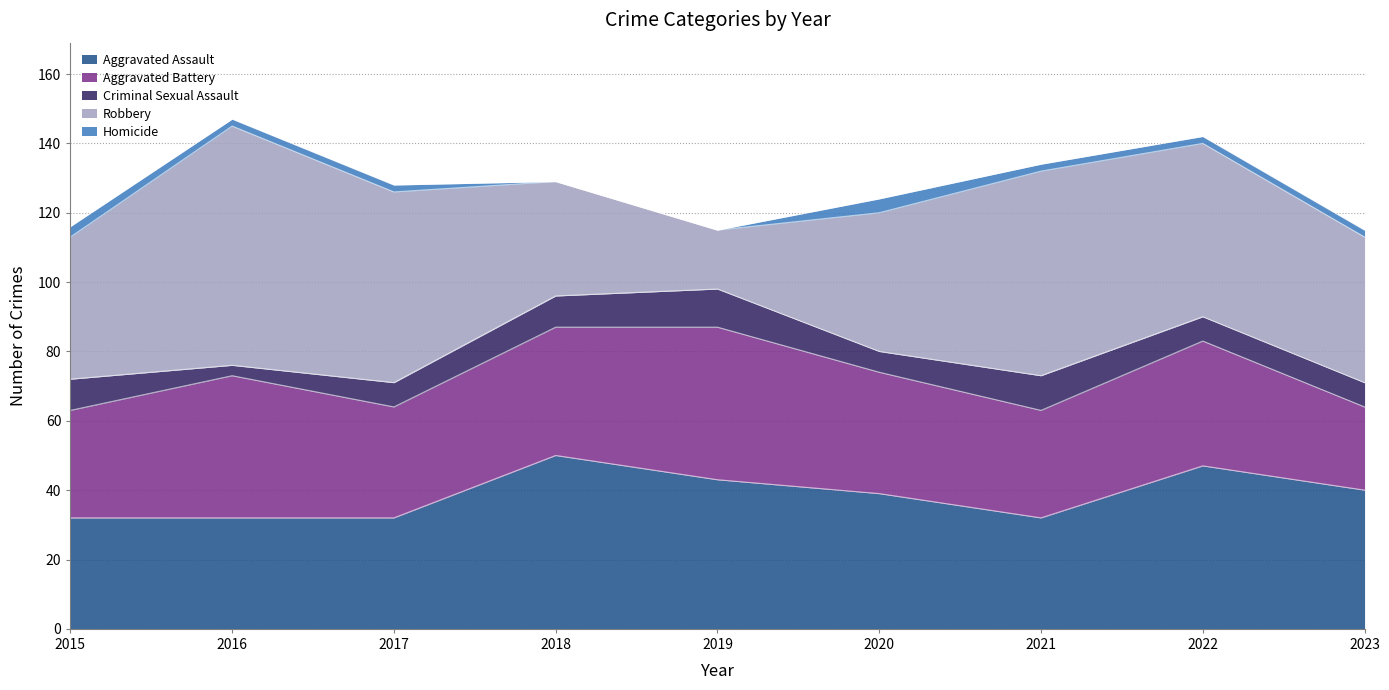

Between 2019 and 2021, which is larger?

2019